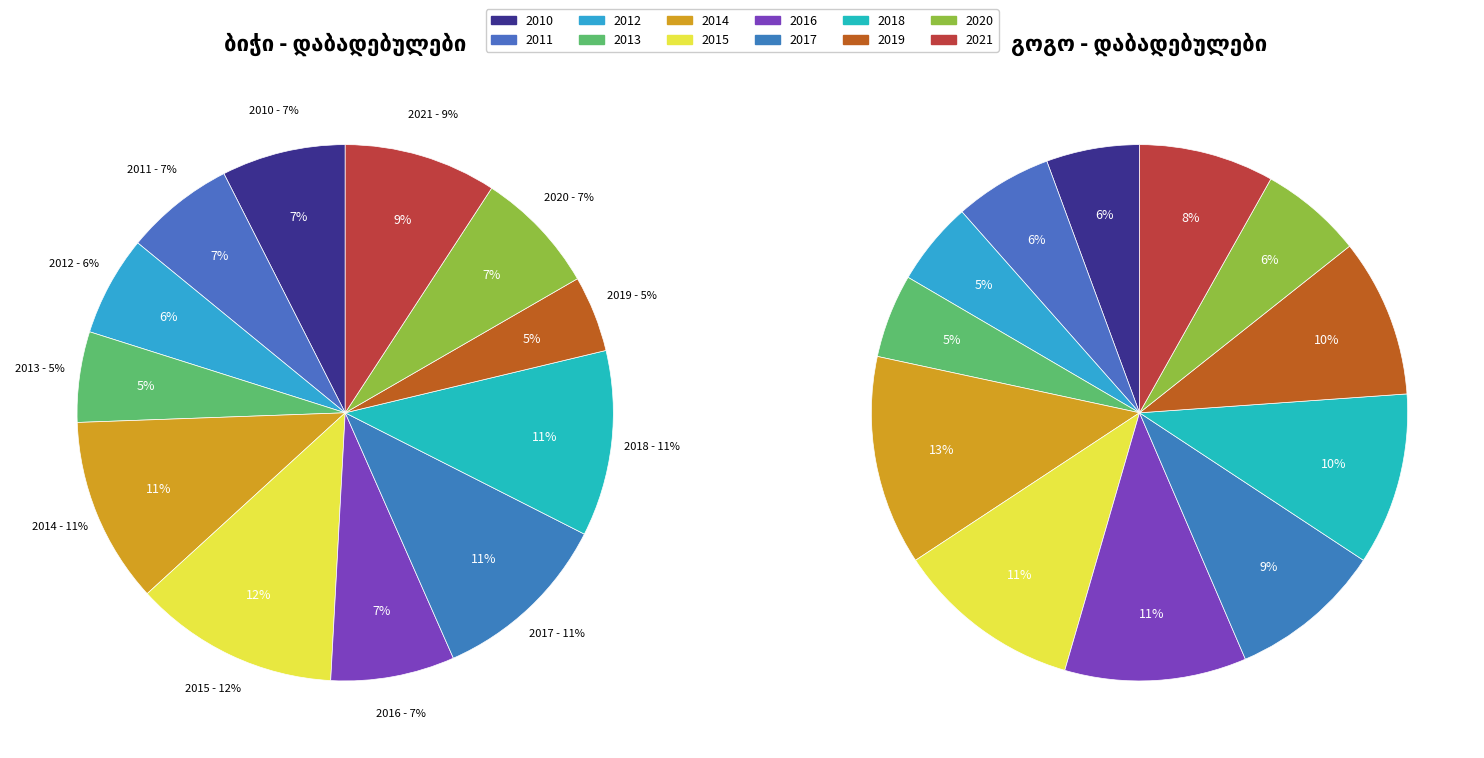

Does 2021 represent more than half of the total?

No